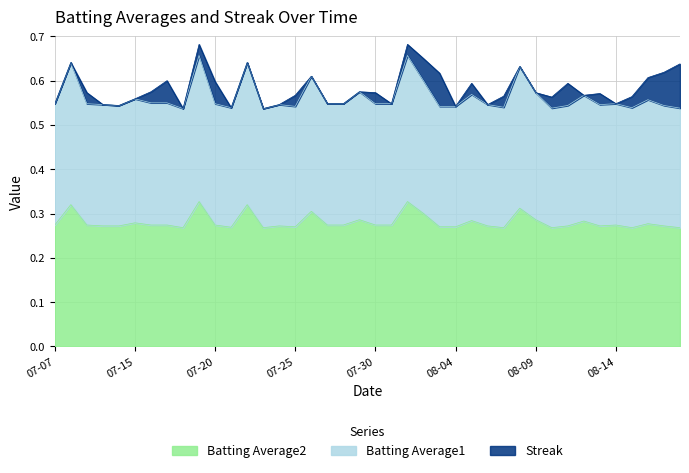

At how many categories does at least one series exceed 0?

40